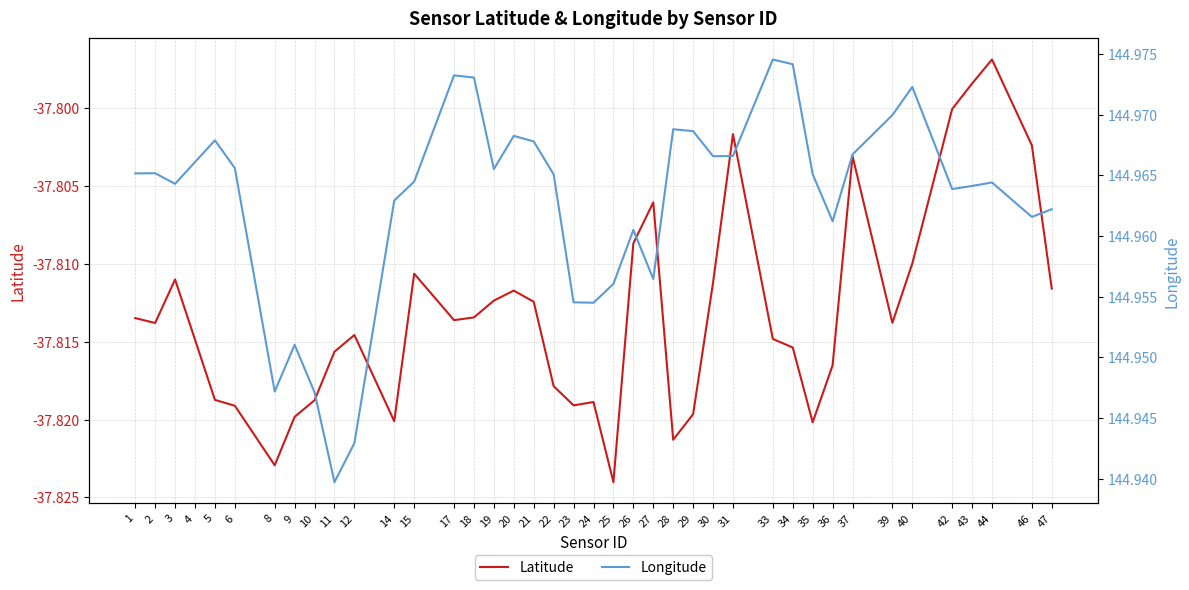

The Longitude series shows 226.4 at 39. True or false?

False